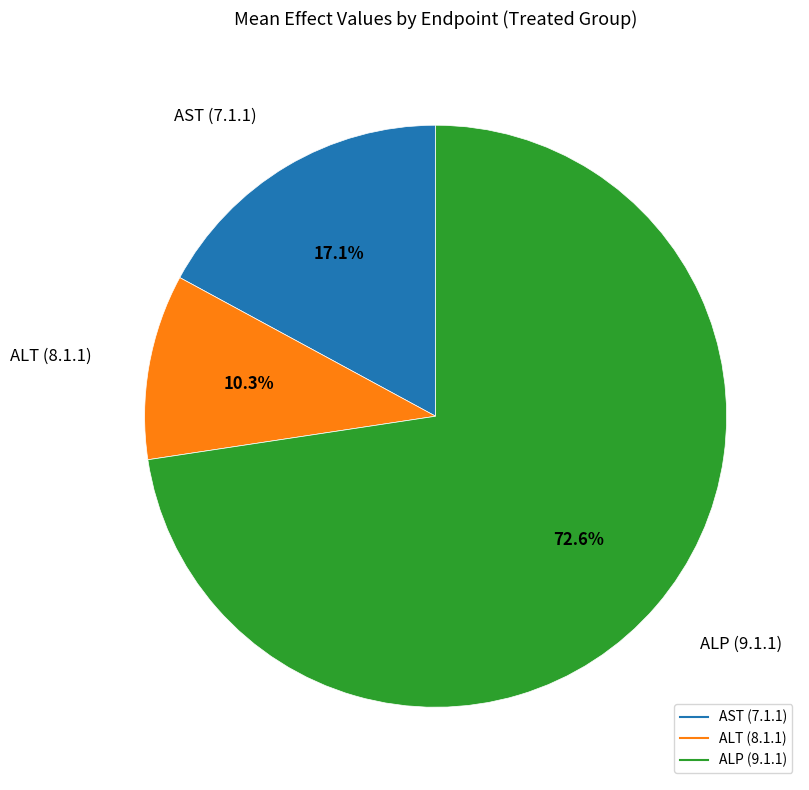

What portion of the pie excludes ALT (8.1.1)?

89.7%